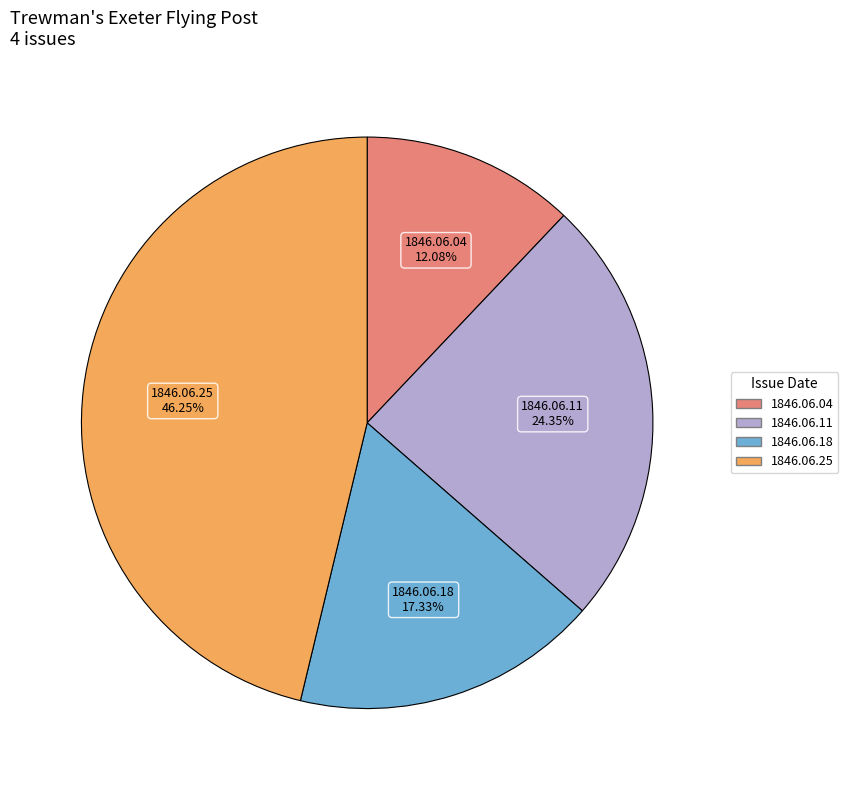

Does any single category account for the majority?

No